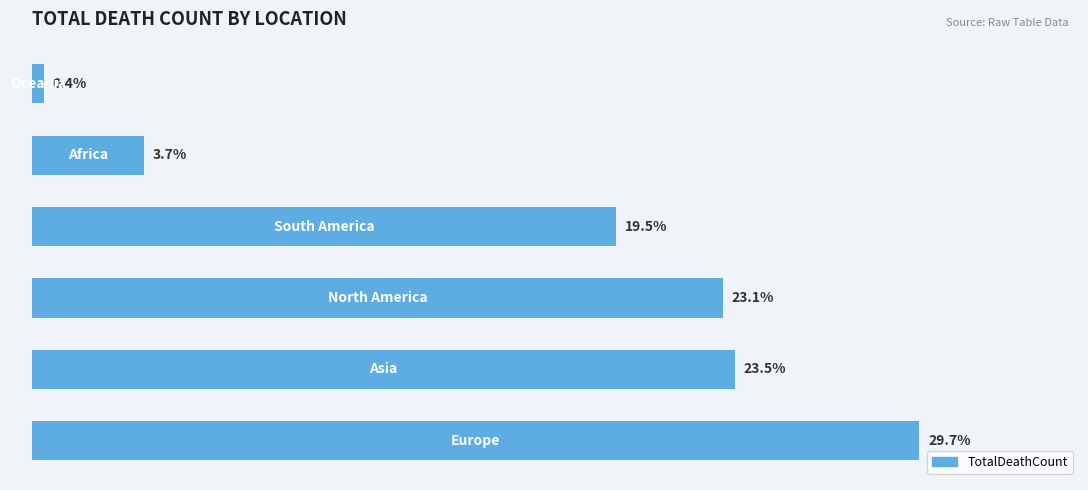

What is the sum of all values?

6939136